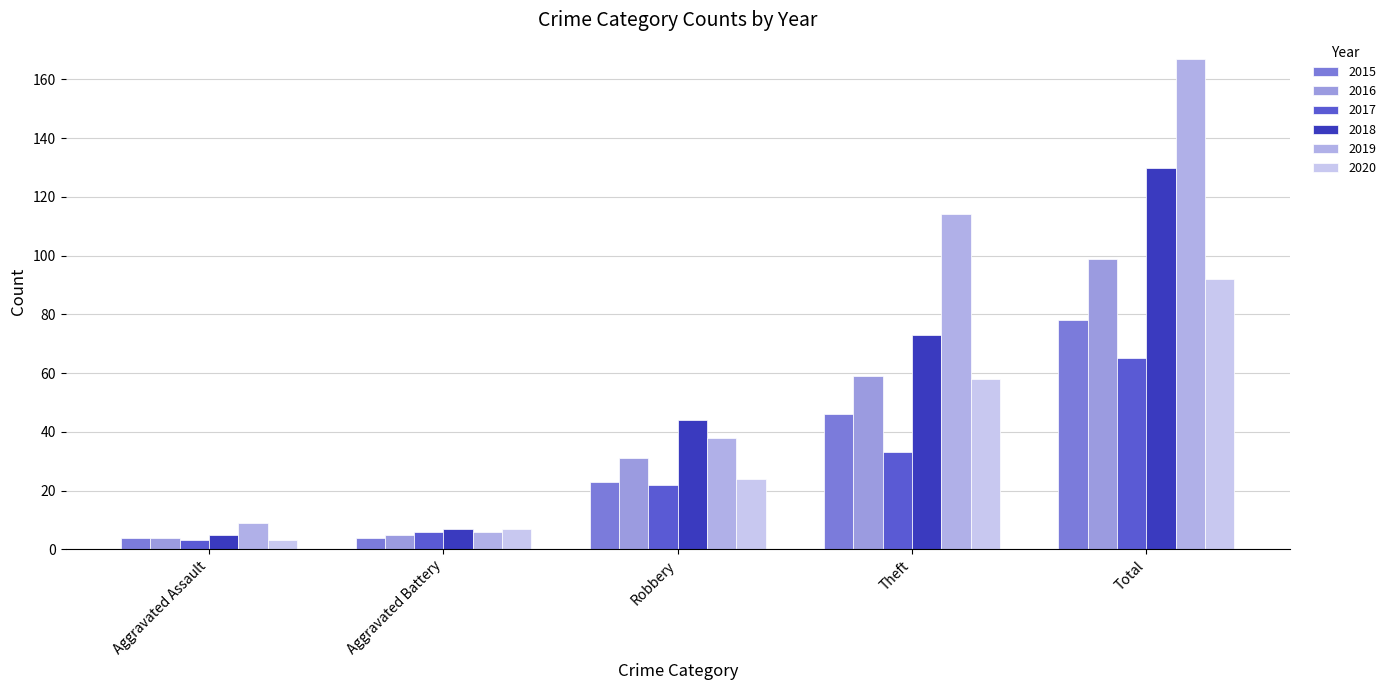

What is the sum of all 2016 values?

198